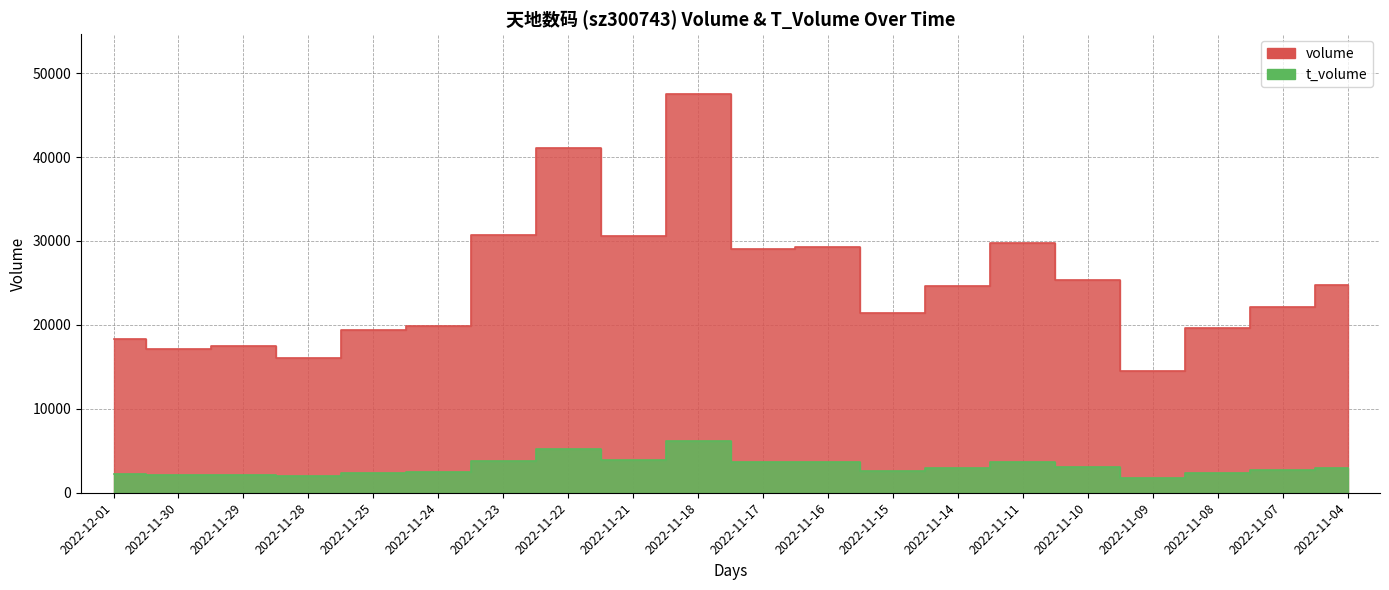

What is the difference between the volume values at 2022-11-10 and 2022-11-15?

3968